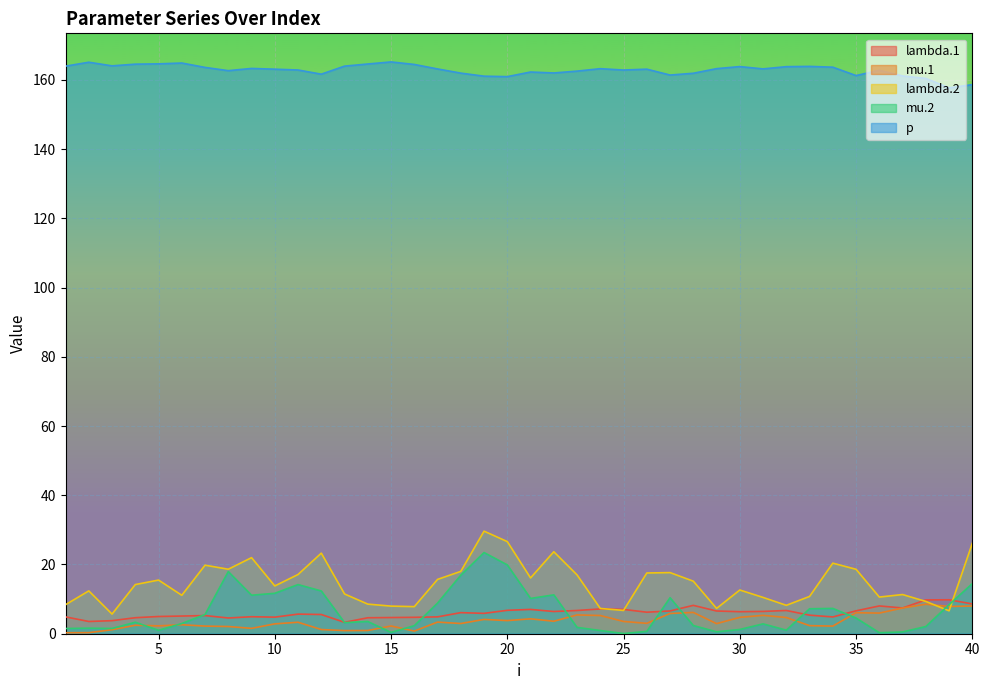

Rank the categories by mu.1 value from highest to lowest.

38, 40, 39, 37, 28, 35, 36, 27, 23, 31, 24, 30, 32, 21, 19, 20, 22, 25, 17, 11, 26, 18, 29, 10, 6, 4, 33, 5, 15, 7, 34, 8, 9, 12, 3, 14, 13, 16, 2, 1